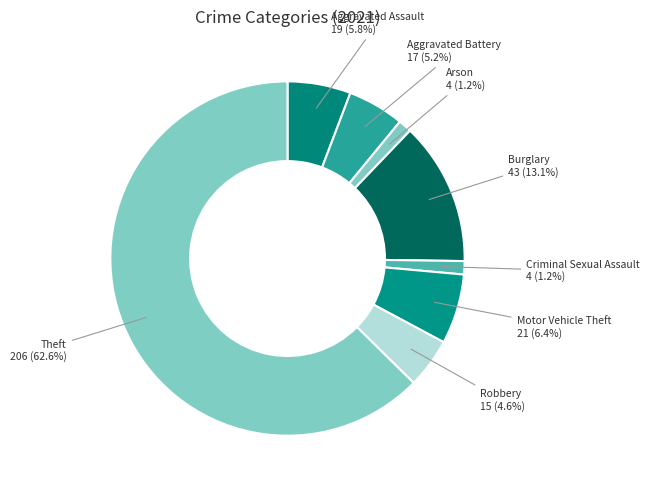

How many slices are in this pie chart?

8